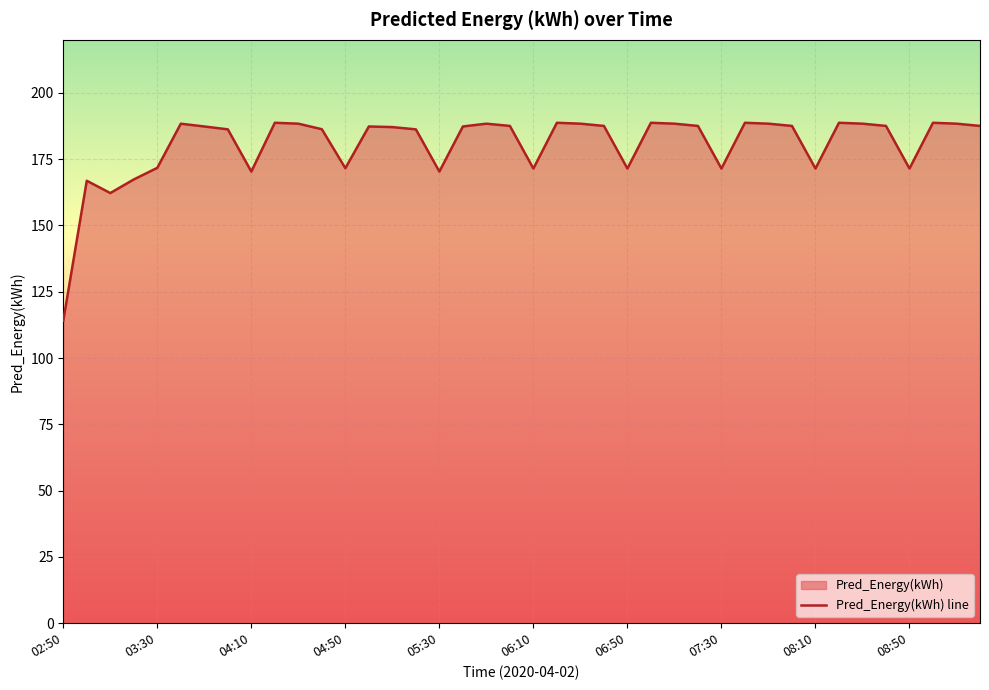

What is the difference between the values at 03:50 and 08:40?

0.2